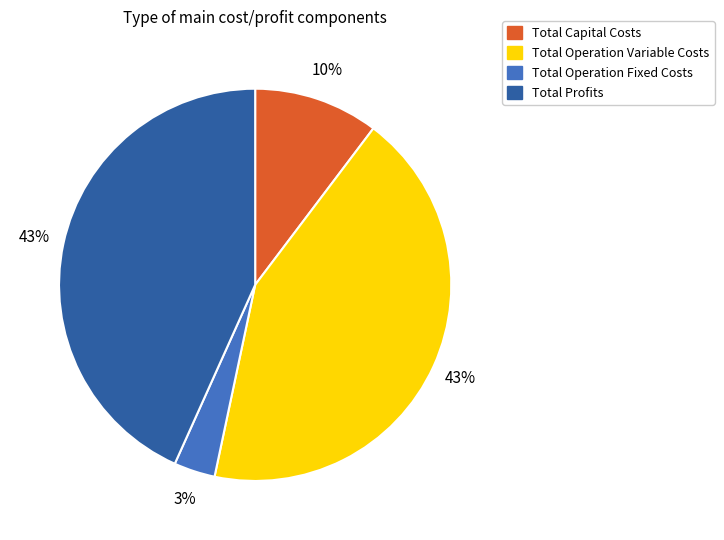

To the nearest percent, what is the difference between the Total Operation Variable Costs and Total Capital Costs slice percentages?

33%